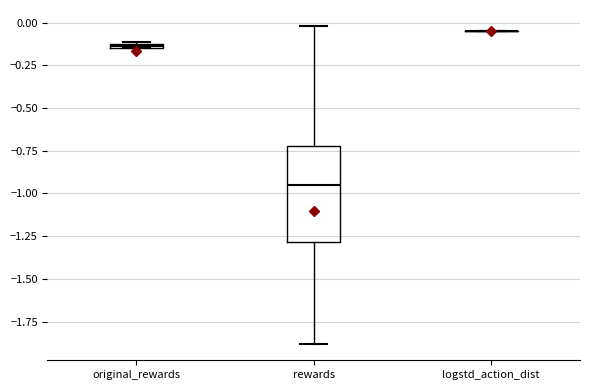

Where is the lower edge of the box for rewards on the y-axis? The values are not printed on the chart, so give them approximately, as read against the axis.

-1.30